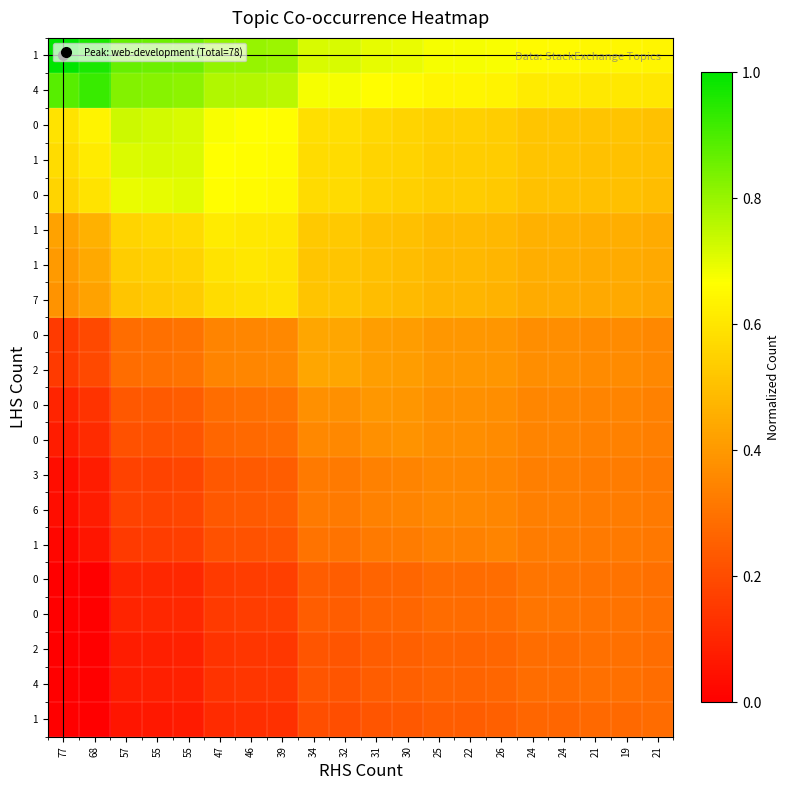

At which category is the sum across all series the highest?

34